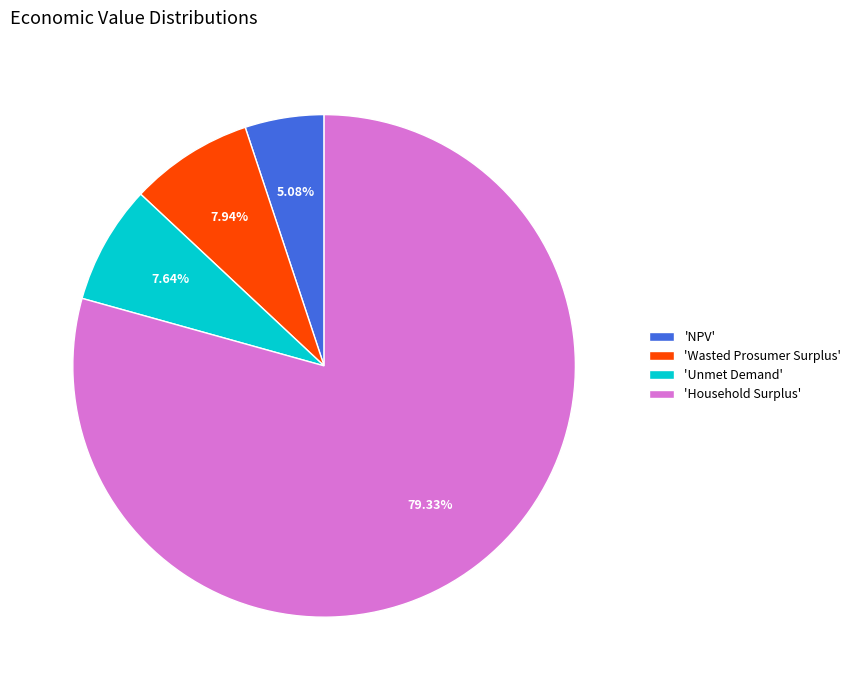

What is the ratio of the value at 'Unmet Demand' to the value at 'Wasted Prosumer Surplus'?

1.0